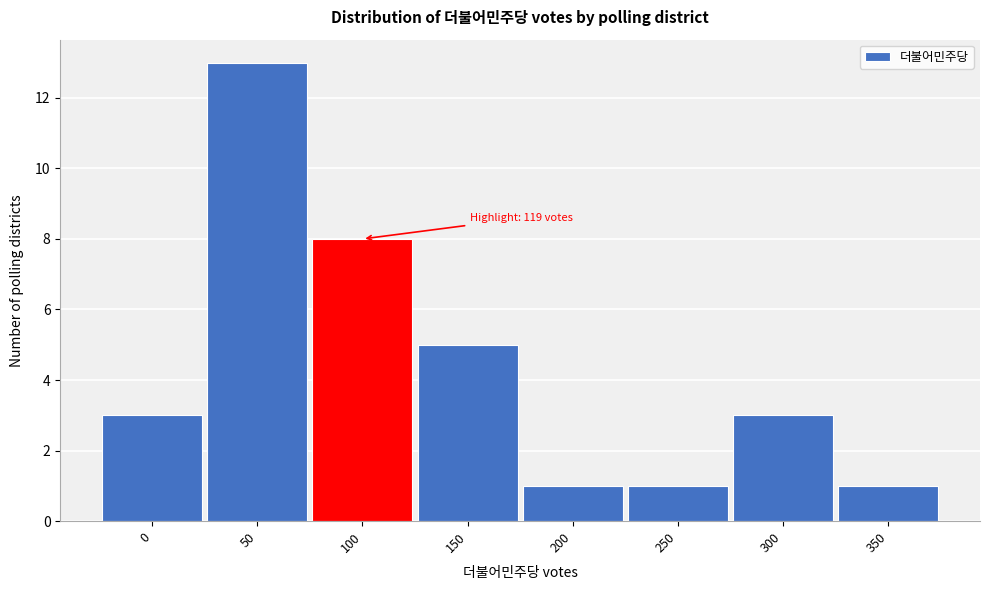

Reading left to right, what are all the values shown in this chart?

0=3	50=13	100=8	150=5	200=1	250=1	300=3	350=1